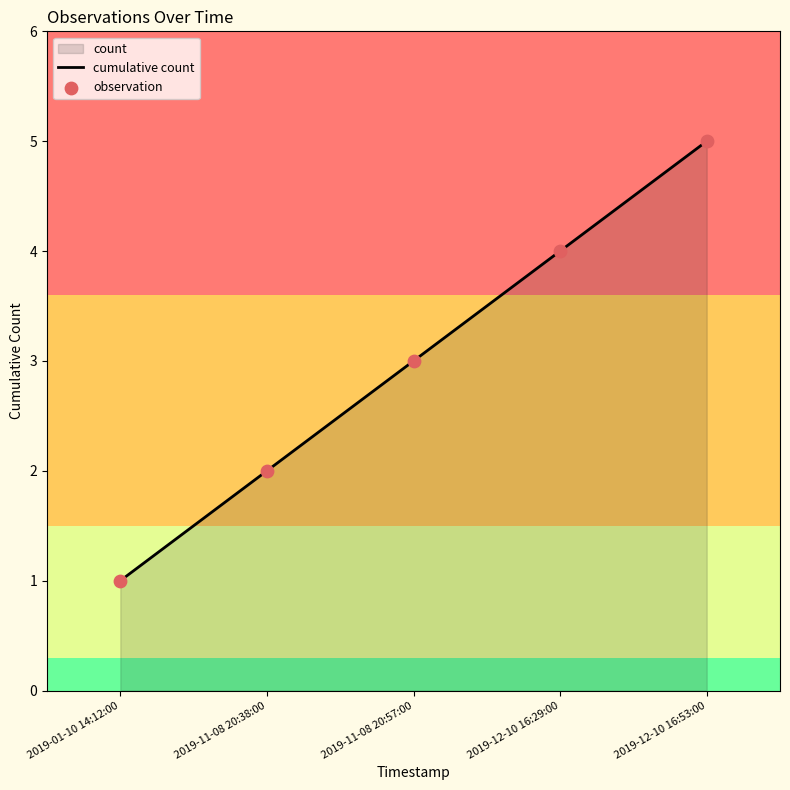

What is the difference between the maximum and minimum values?

4